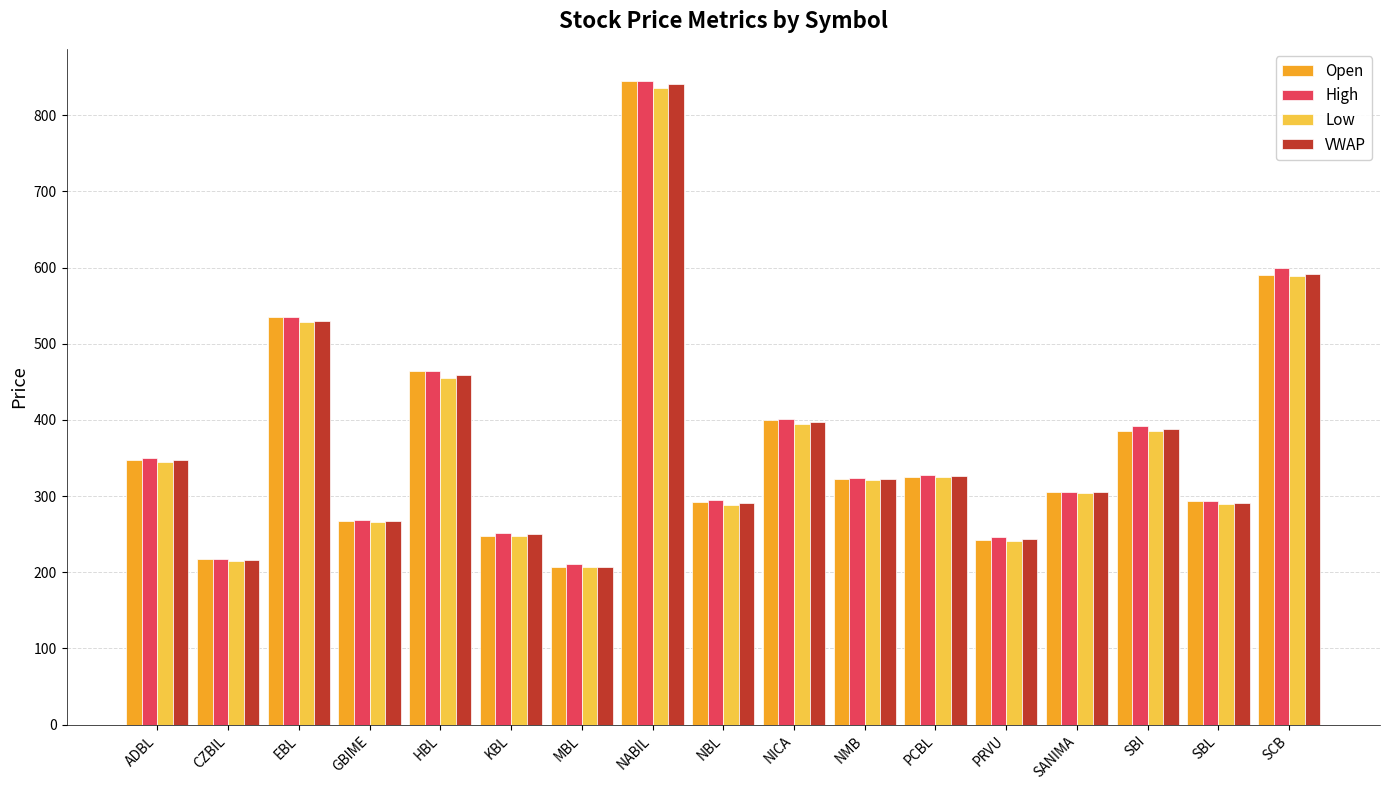

How many distinct data groups are displayed?

4